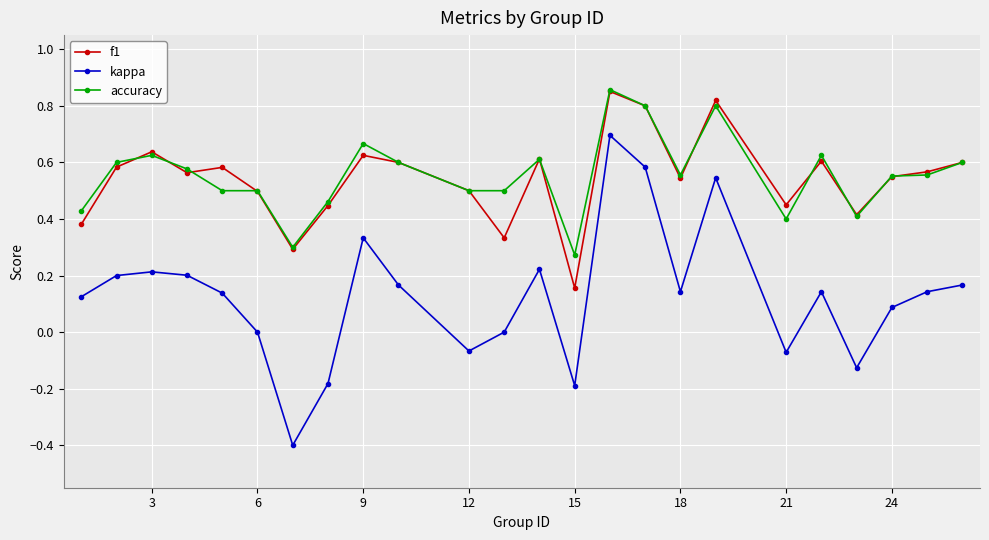

What is the minimum value for kappa?

-0.4